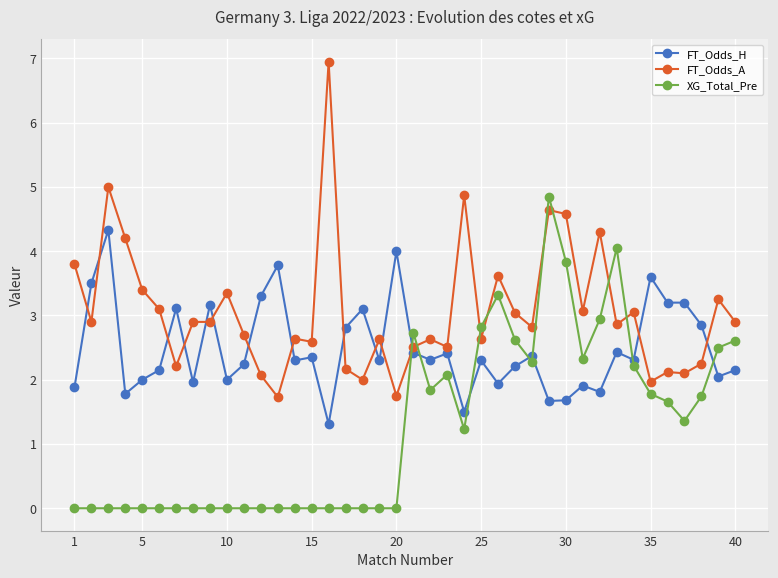

How many series are shown in this chart?

3